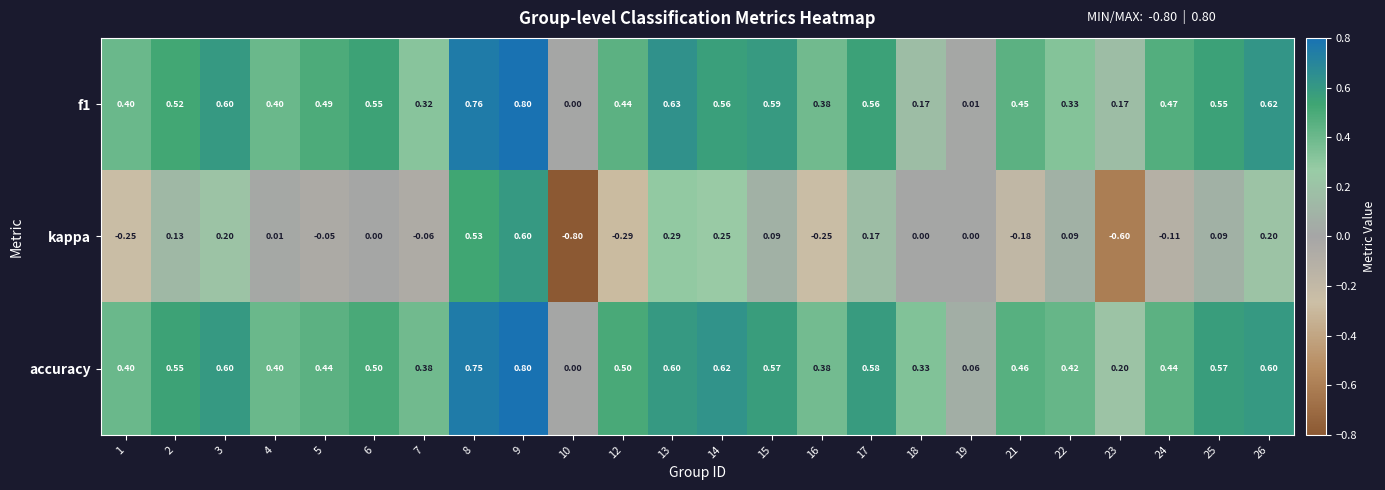

Is the value of kappa at 19 greater than the value of accuracy at 15?

No